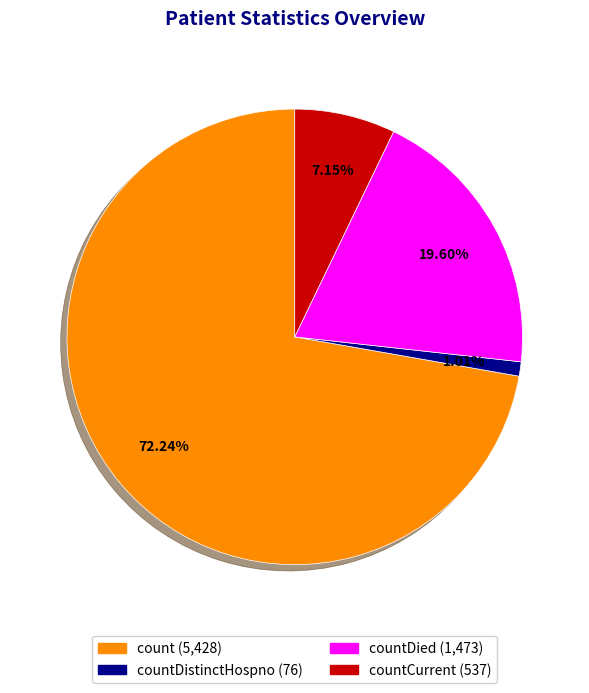

Is there any slice that represents more than half of the pie?

Yes